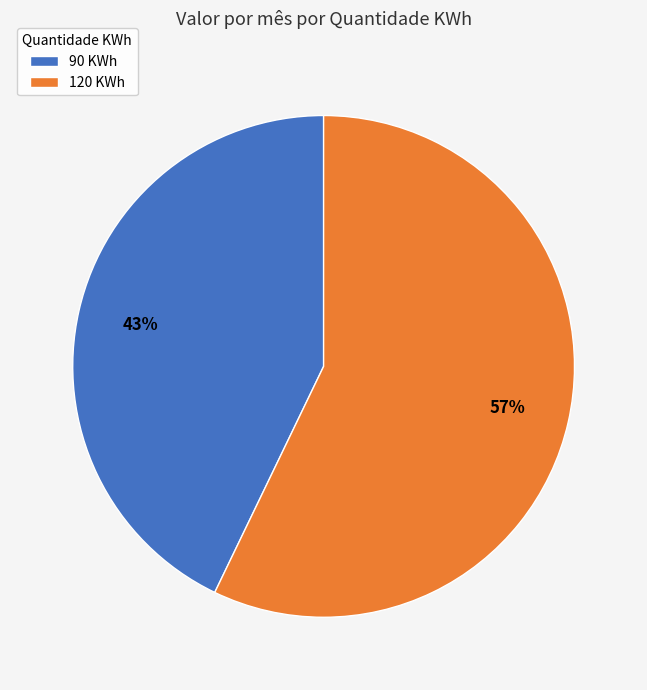

True or false: 90 accounts for 57% of the total.

False